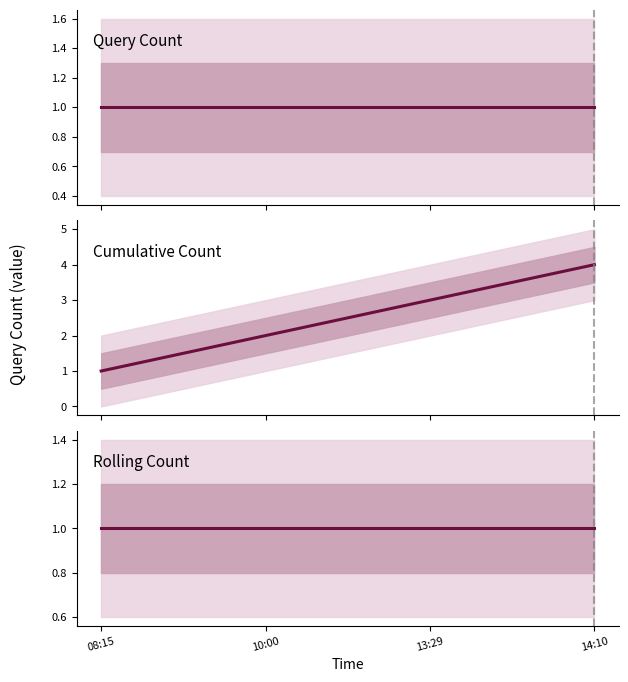

How many data points in Cumulative Count are less than 3?

2